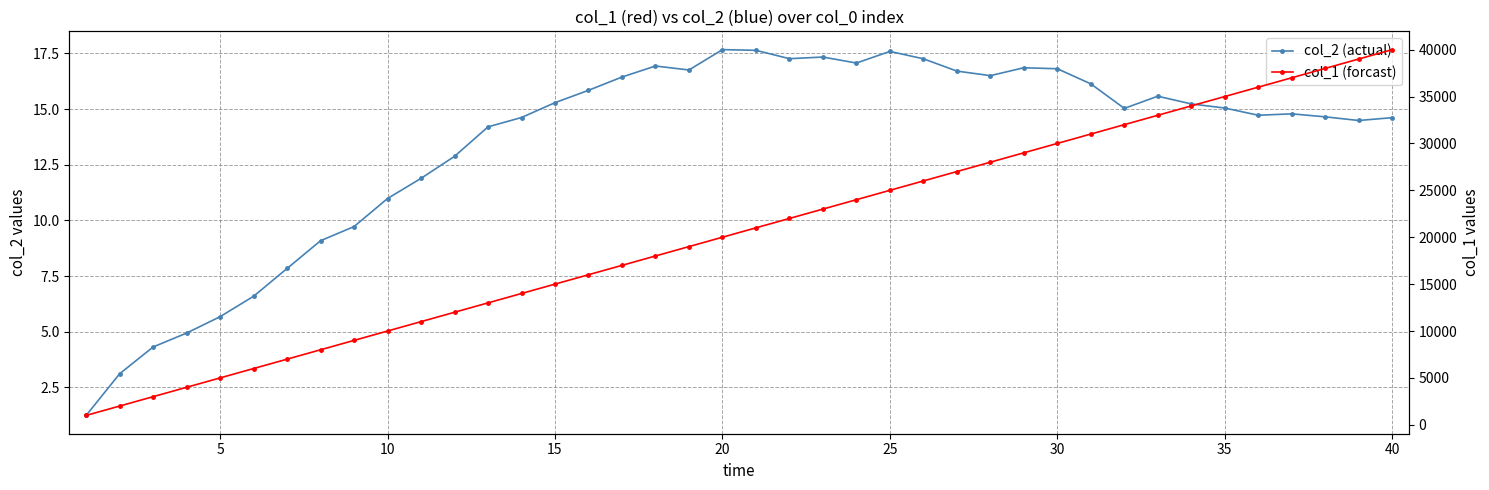

How many data points does each series have?

40